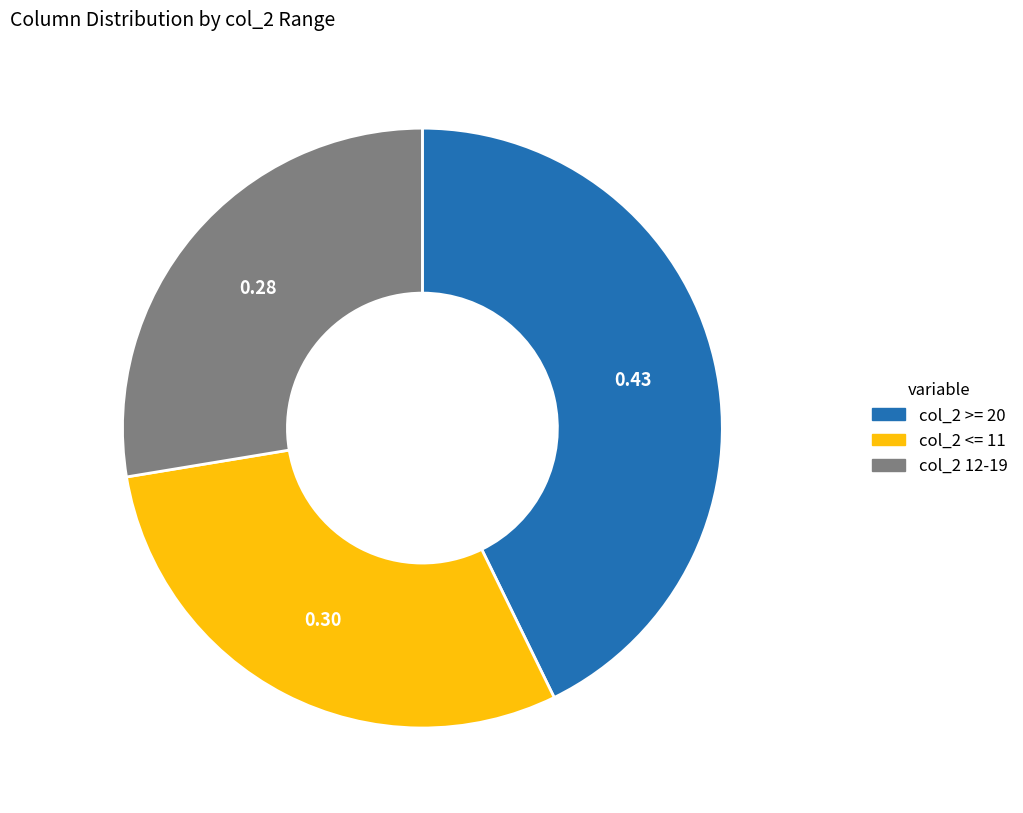

Count the number of slices in the pie.

3